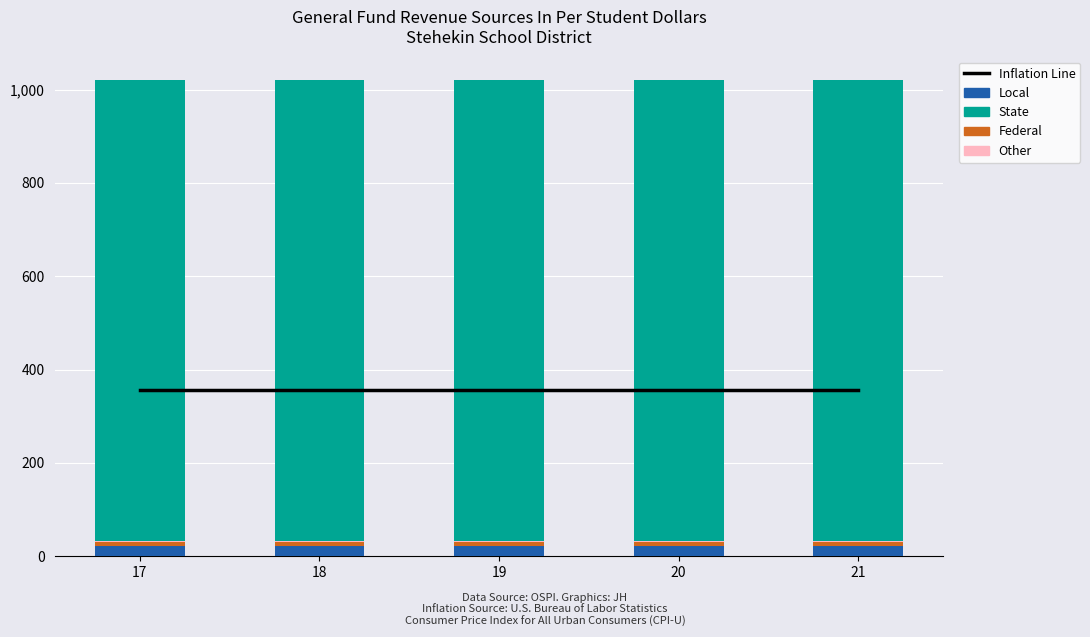

Are the bars horizontal?

No